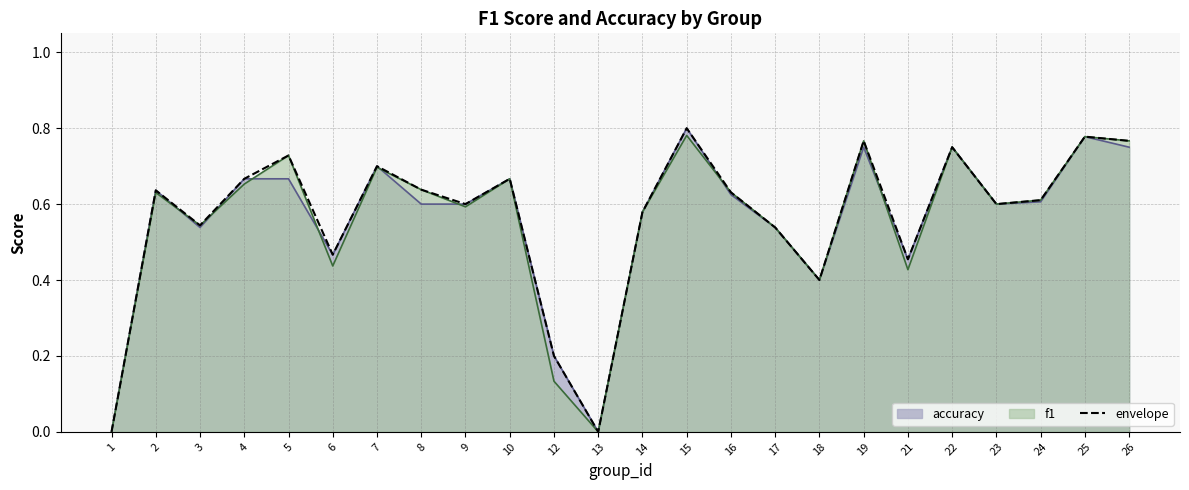

Reading left to right, list all the values displayed in this chart.

0.0	0.6	0.5	0.7	0.7	0.5	0.7	0.6	0.6	0.7	0.2	0.0	0.6	0.8	0.6	0.5	0.4	0.8	0.5	0.8	0.6	0.6	0.8	0.8